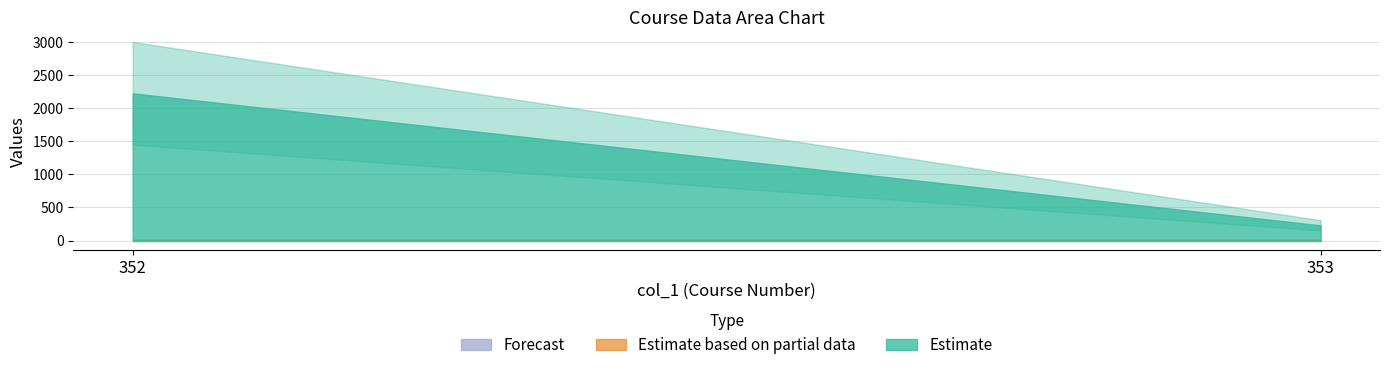

Does the chart display data point markers on the line(s)?

No